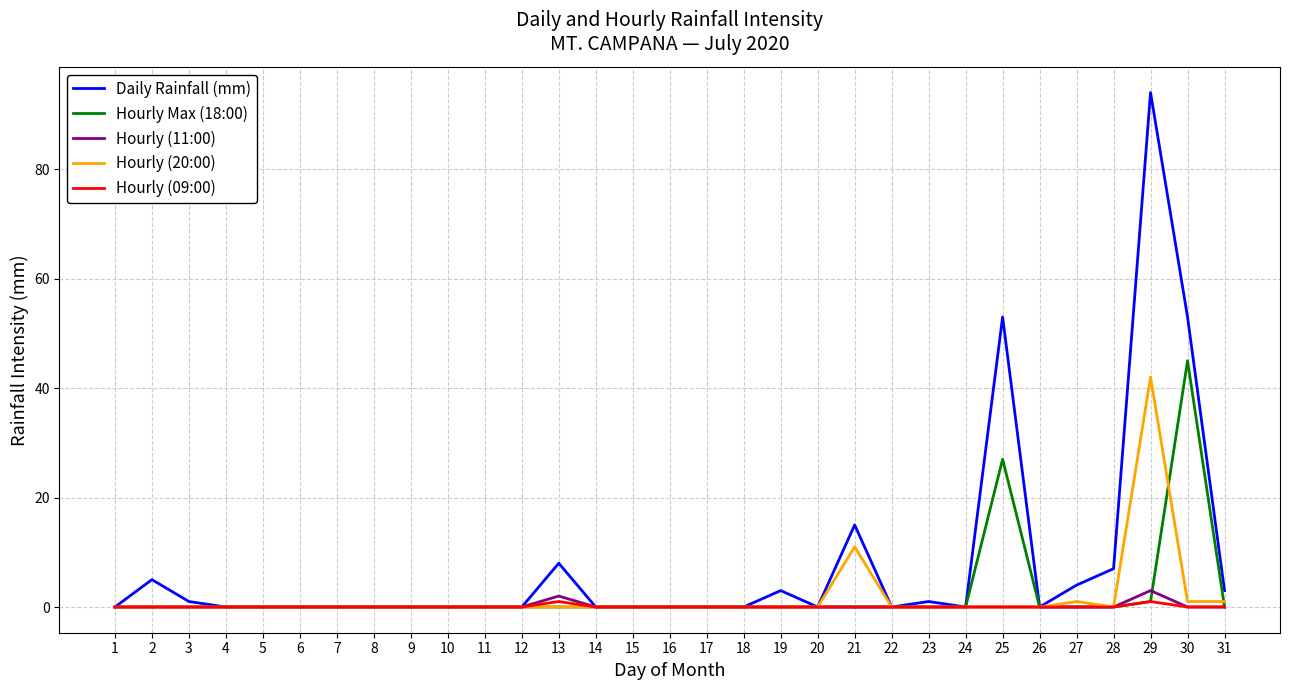

Which series has the largest range (max minus min)?

Daily Rainfall (mm)